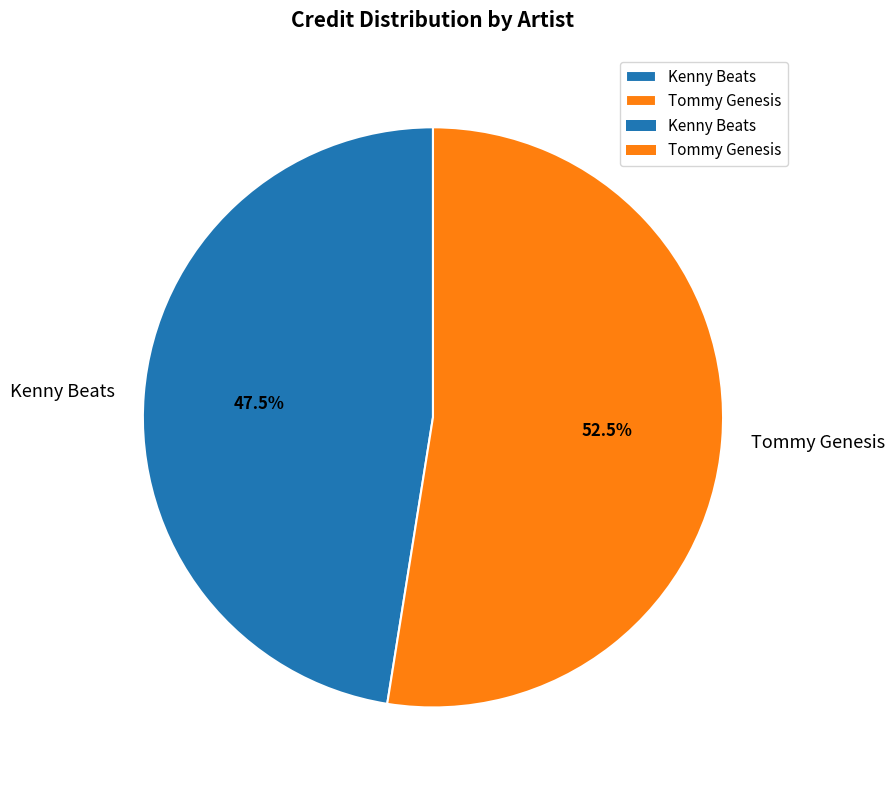

Which category has the smallest portion of the pie?

Kenny Beats